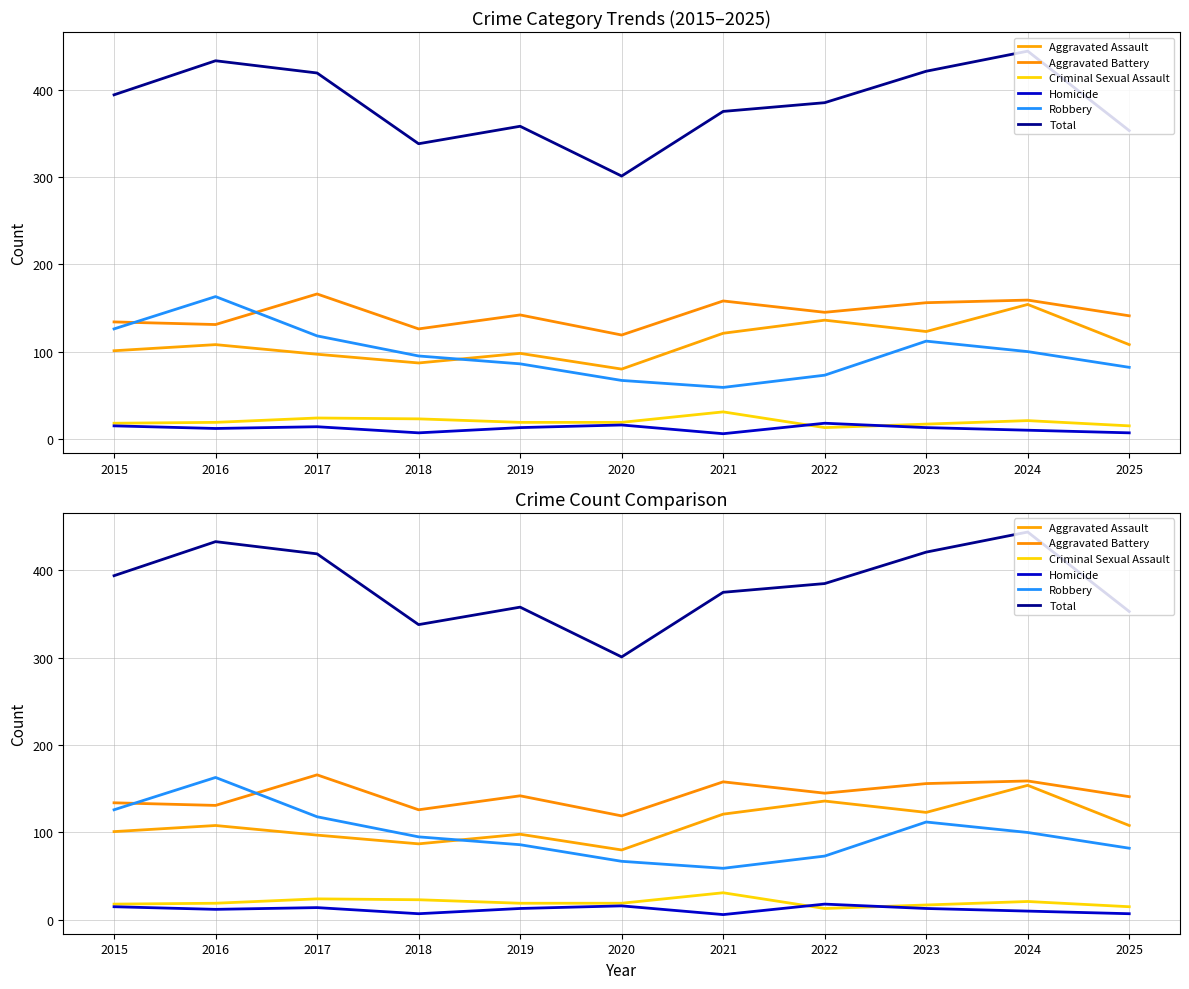

After their last crossing, which series has the higher values: Criminal Sexual Assault or Homicide?

Criminal Sexual Assault